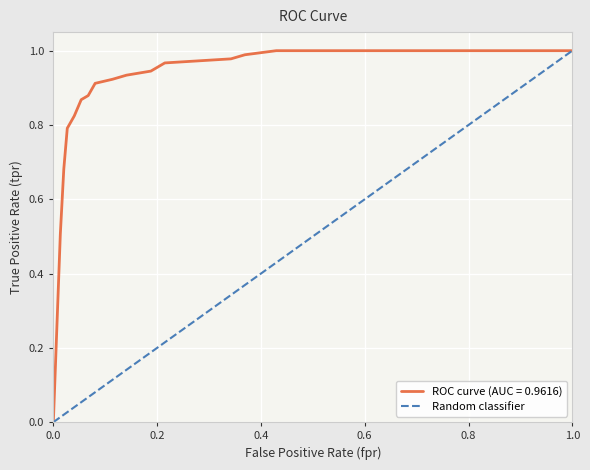

Does the chart have visible grid lines?

Yes